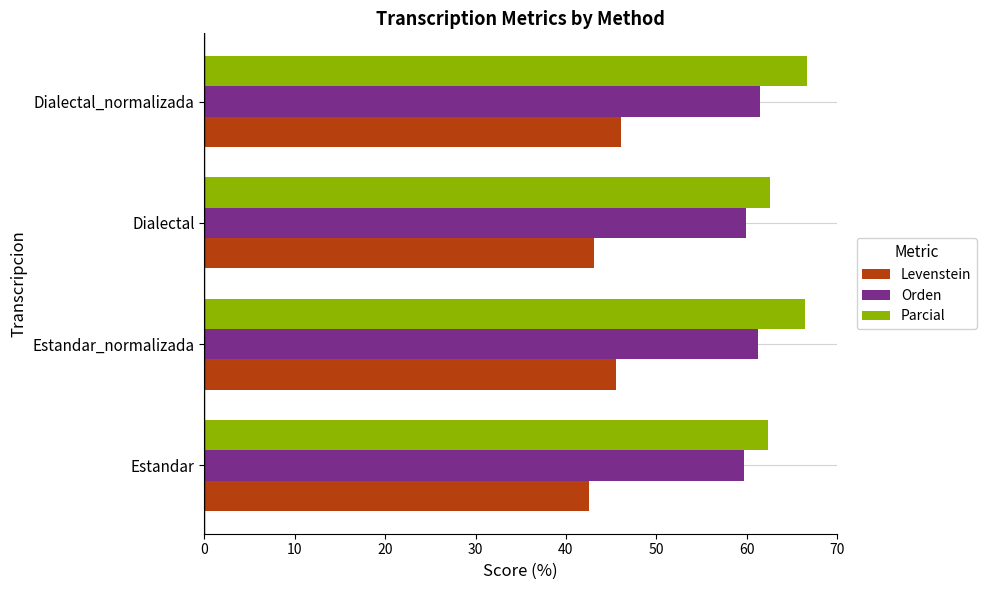

Rank the series by their maximum value, from lowest to highest.

Levenstein, Orden, Parcial